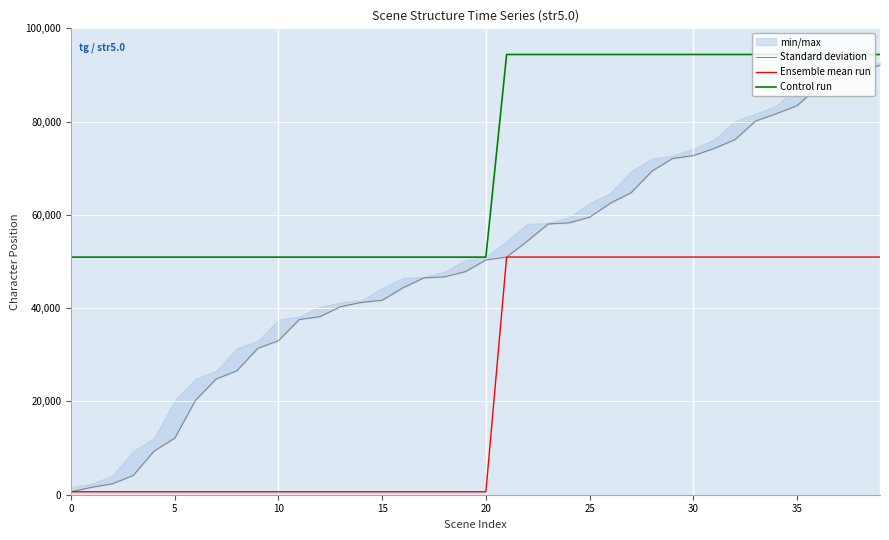

Is it true that Control run equals 27003 at 29?

False